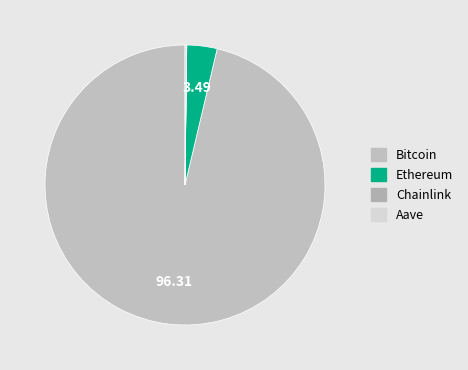

What percentage is the Ethereum slice, to the nearest percent?

3%